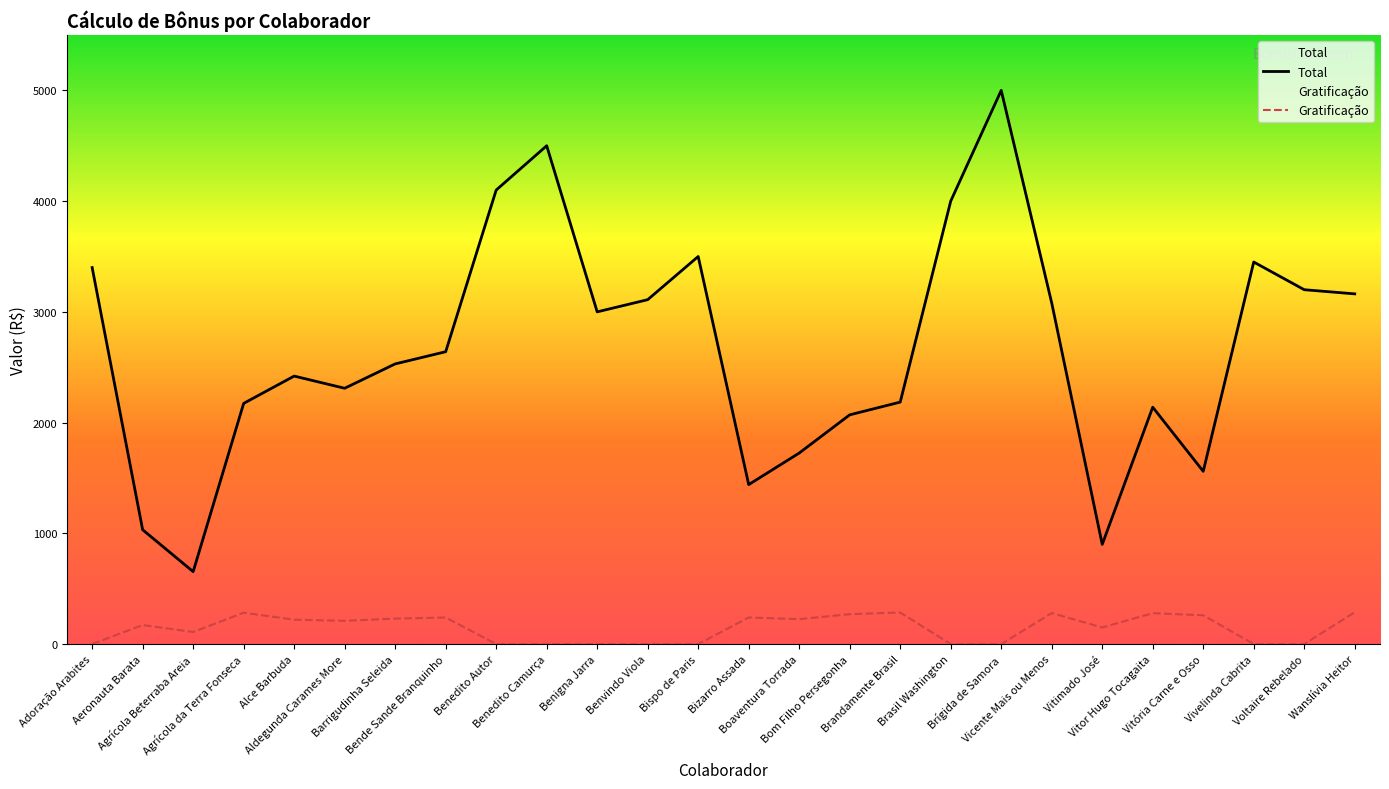

What is the label of the 8th point from the left?

Bende Sande Branquinho